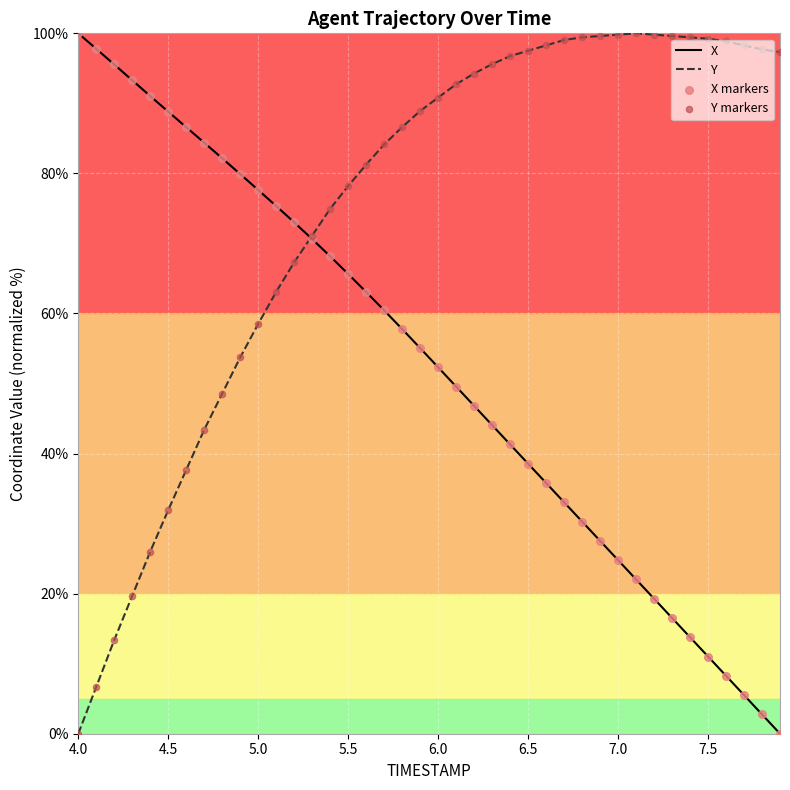

At how many categories does at least one series exceed 3?

40